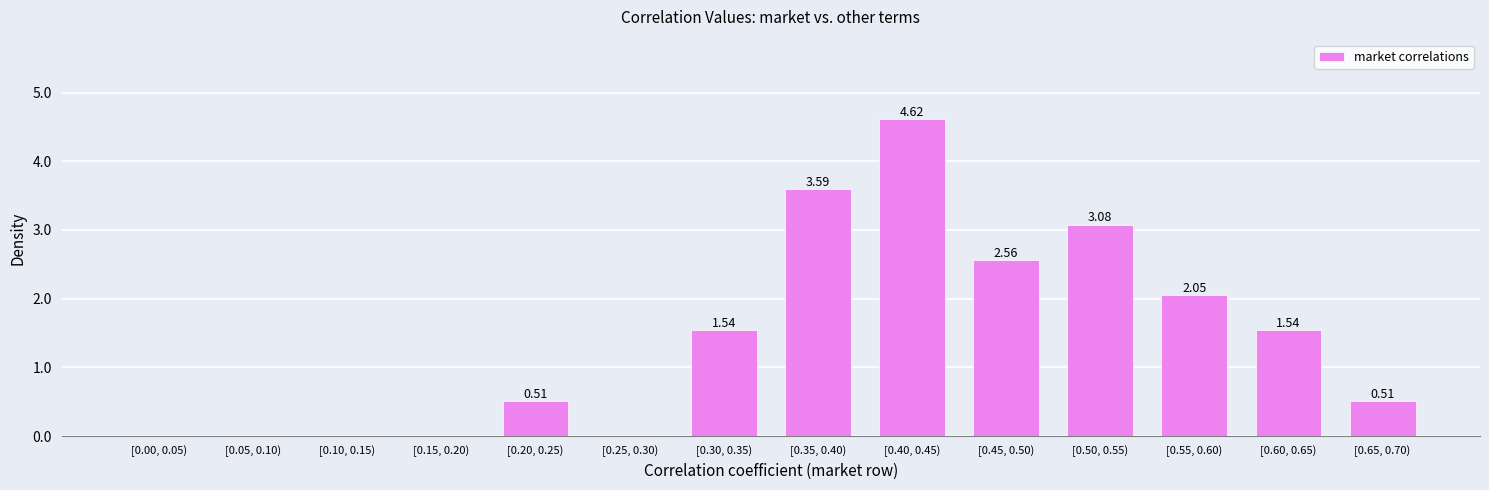

Which has a higher value, [0.50, 0.55) or [0.65, 0.70)?

[0.50, 0.55)